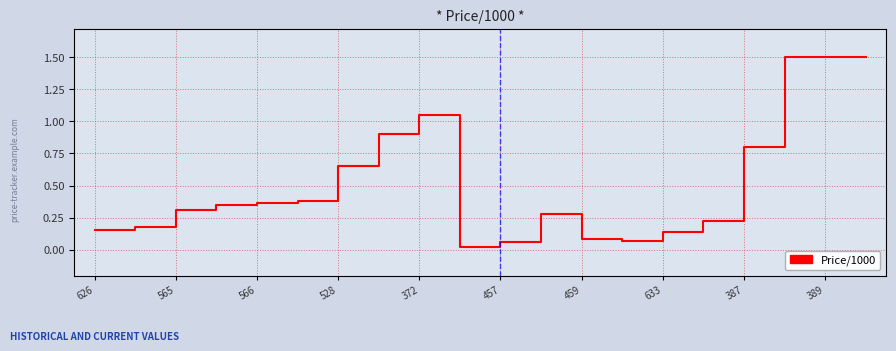

What is the maximum value shown in the chart?

1.5